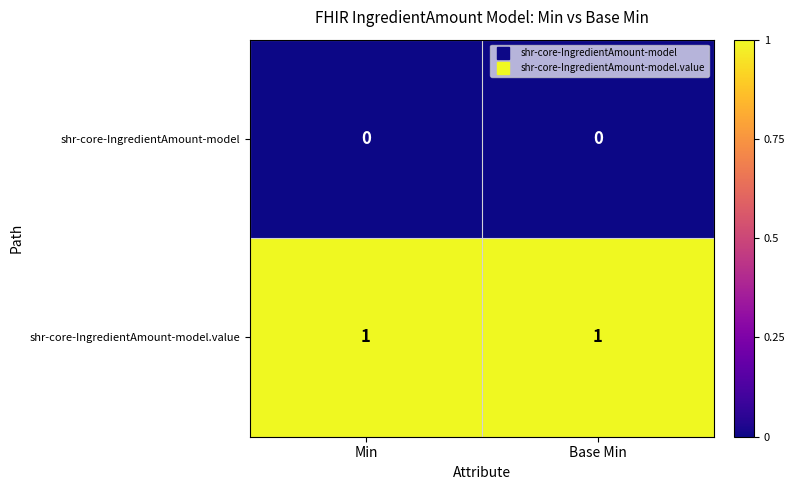

At how many categories does at least one series exceed 0?

2